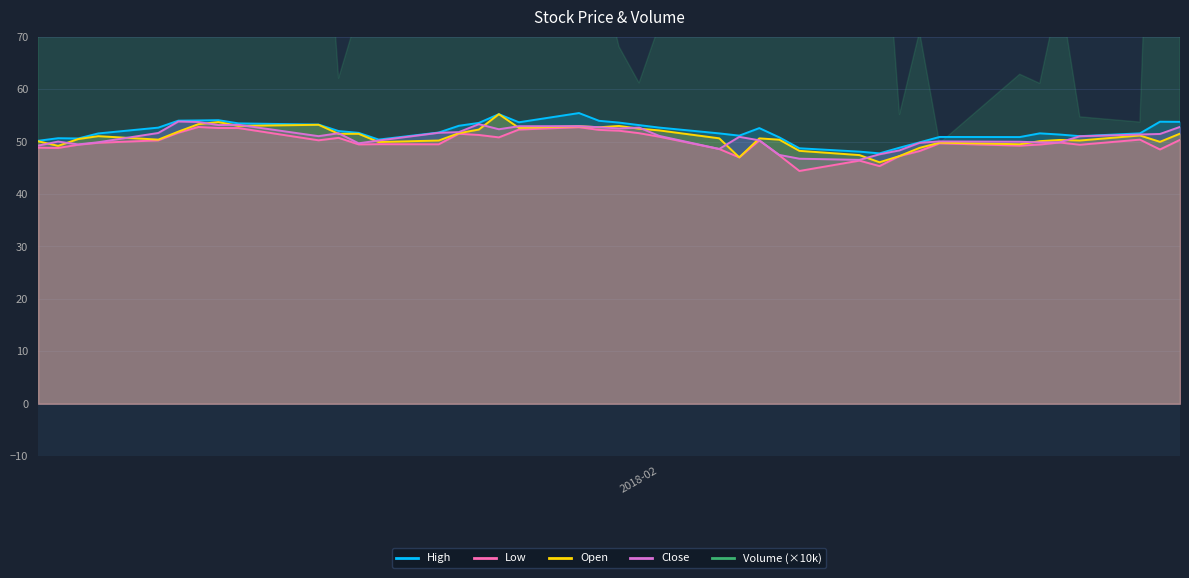

What is the approximate value of Low at 2018-01-18?

49.5